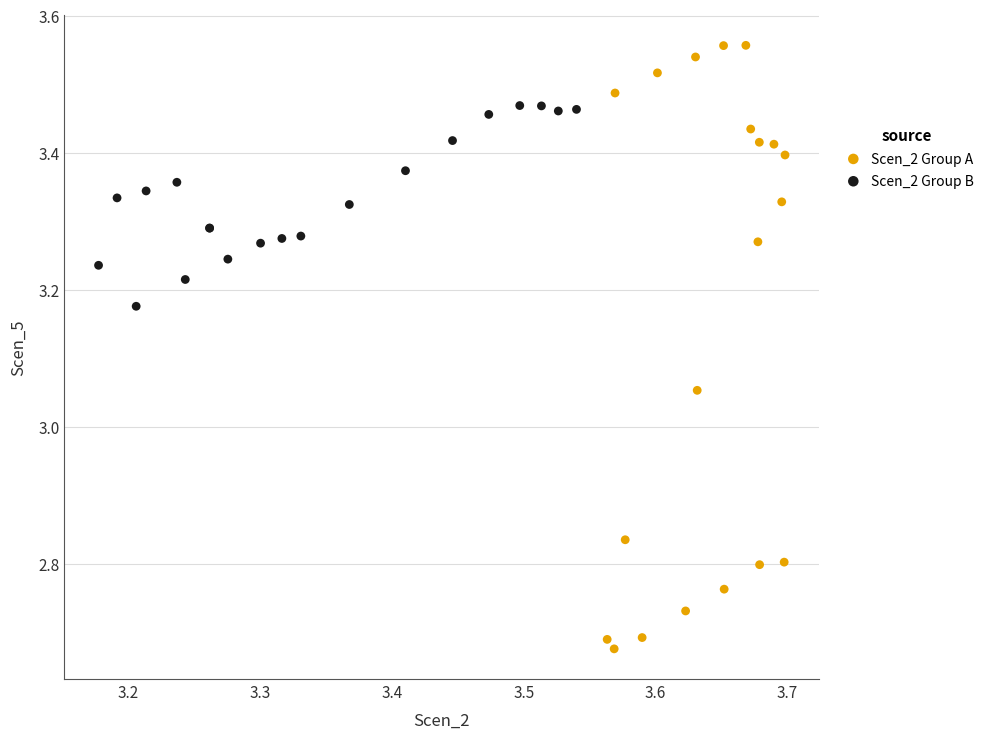

Which series reaches the minimum Y coordinate?

Scen_2 Group A